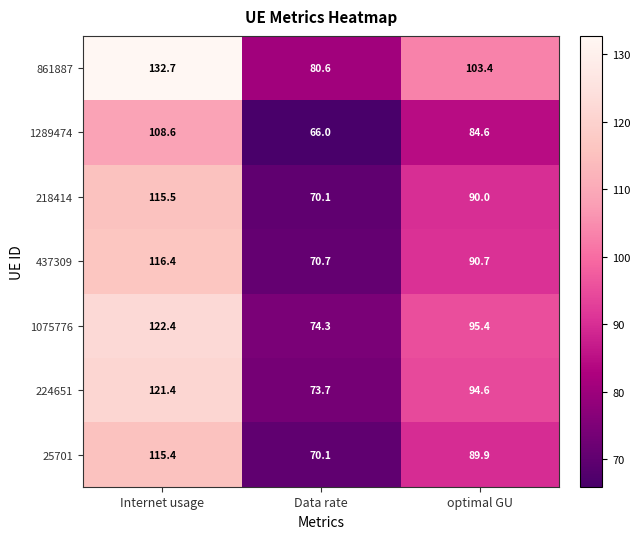

What is the average value of the 437309 series?

92.6